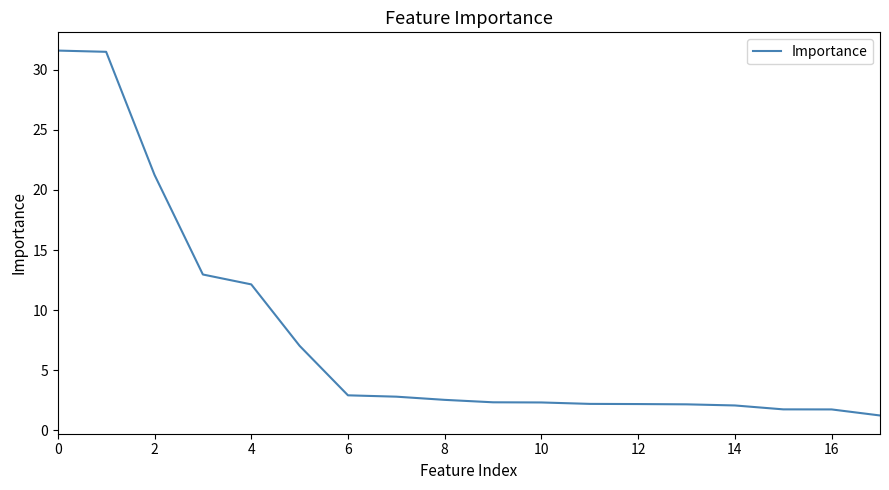

What is the minimum value shown in the chart?

1.2